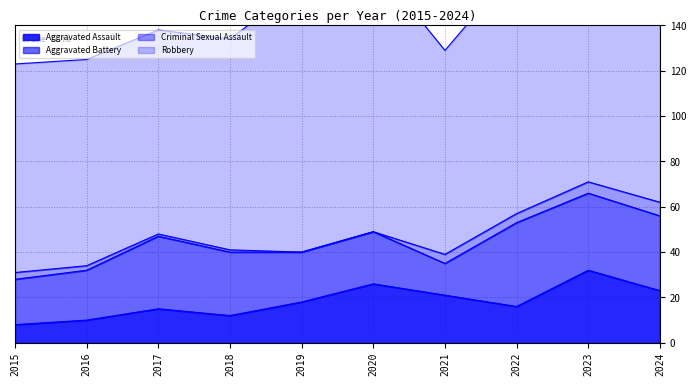

Rank the categories by Criminal Sexual Assault value from highest to lowest.

2024, 2023, 2021, 2022, 2015, 2016, 2017, 2018, 2019, 2020